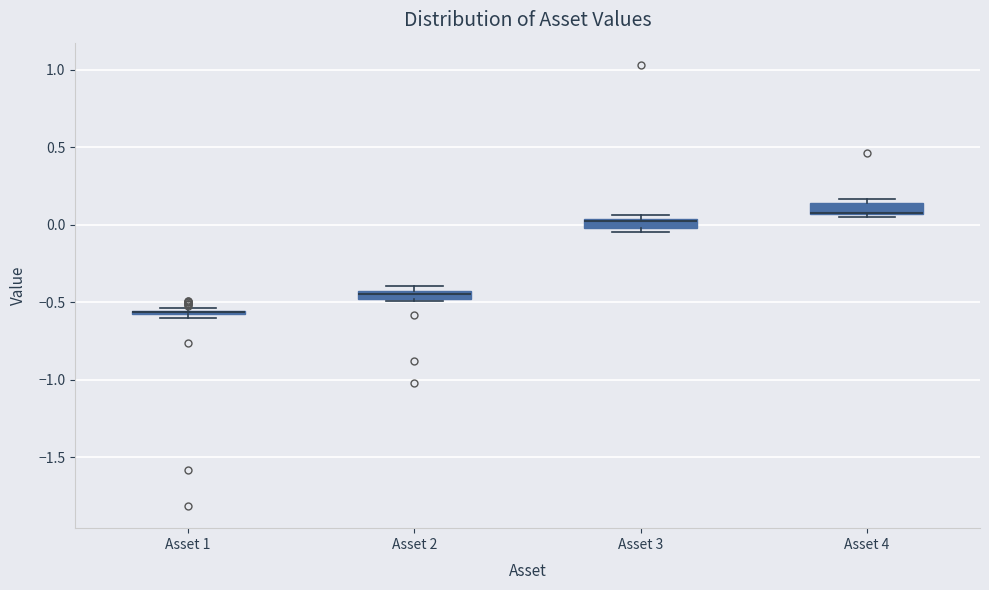

Where is the lower edge of the box for Asset 2 on the y-axis? The values are not printed on the chart, so give them approximately, as read against the axis.

-0.50